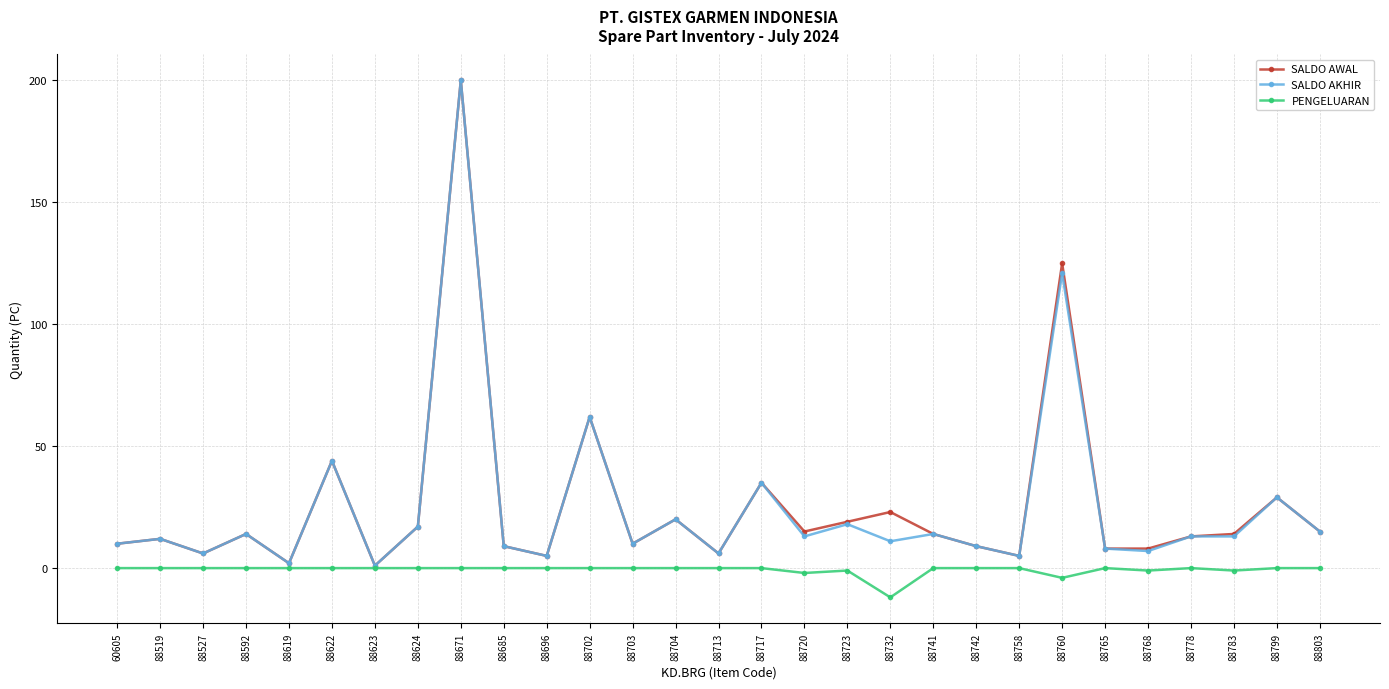

The SALDO AWAL series shows 200 at 88671. True or false?

True